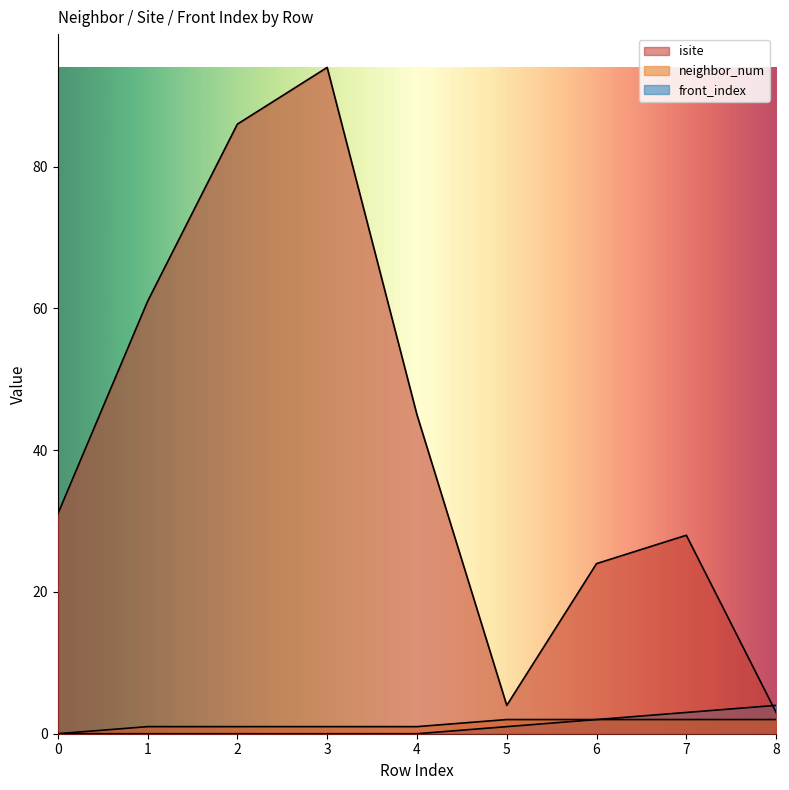

Reading right to left, extract all data points from this chart.

isite: 8=3	7=28	6=24	5=4	4=45	3=94	2=86	1=61	0=31
neighbor_num: 8=2	7=2	6=2	5=2	4=1	3=1	2=1	1=1	0=0
front_index: 8=4	7=3	6=2	5=1	4=0	3=0	2=0	1=0	0=0